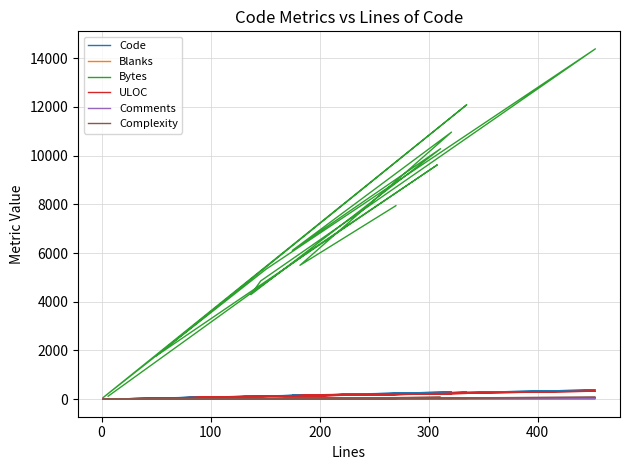

Does the chart display data point markers on the line(s)?

No